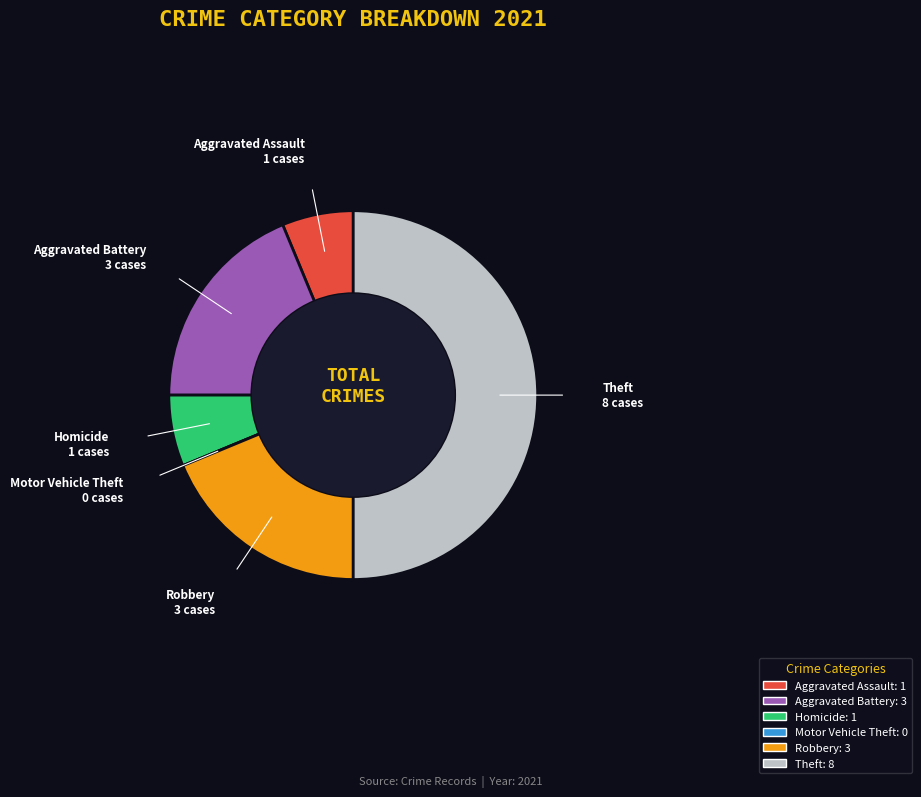

Is Aggravated Battery the majority of the pie?

No